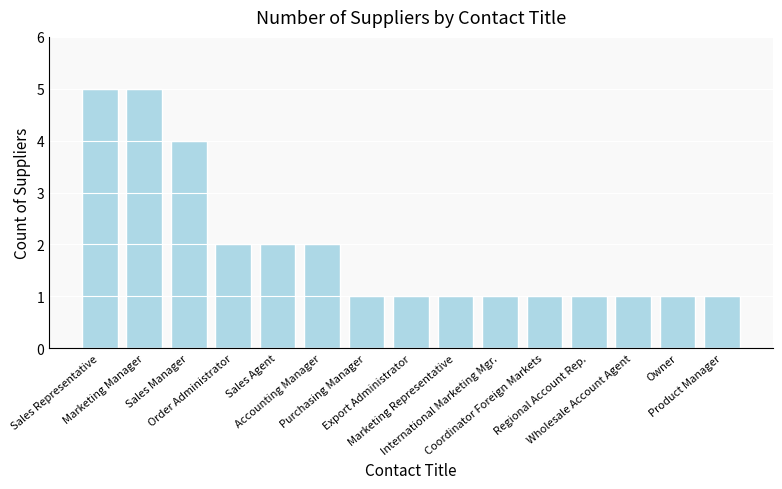

What is the label of the 15th bar from the right?

Sales Representative